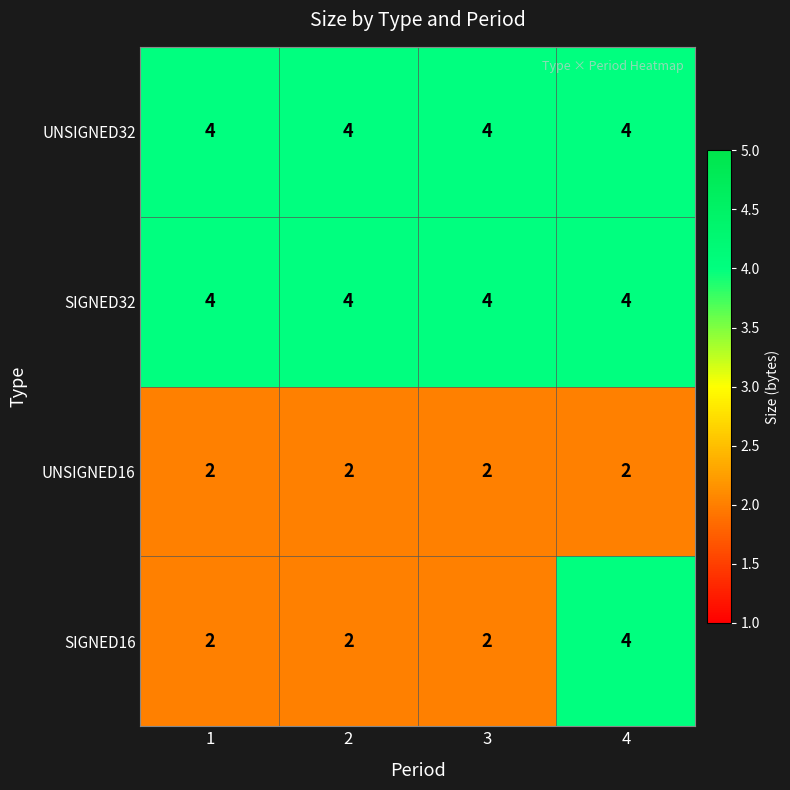

What is the minimum value for SIGNED32?

4